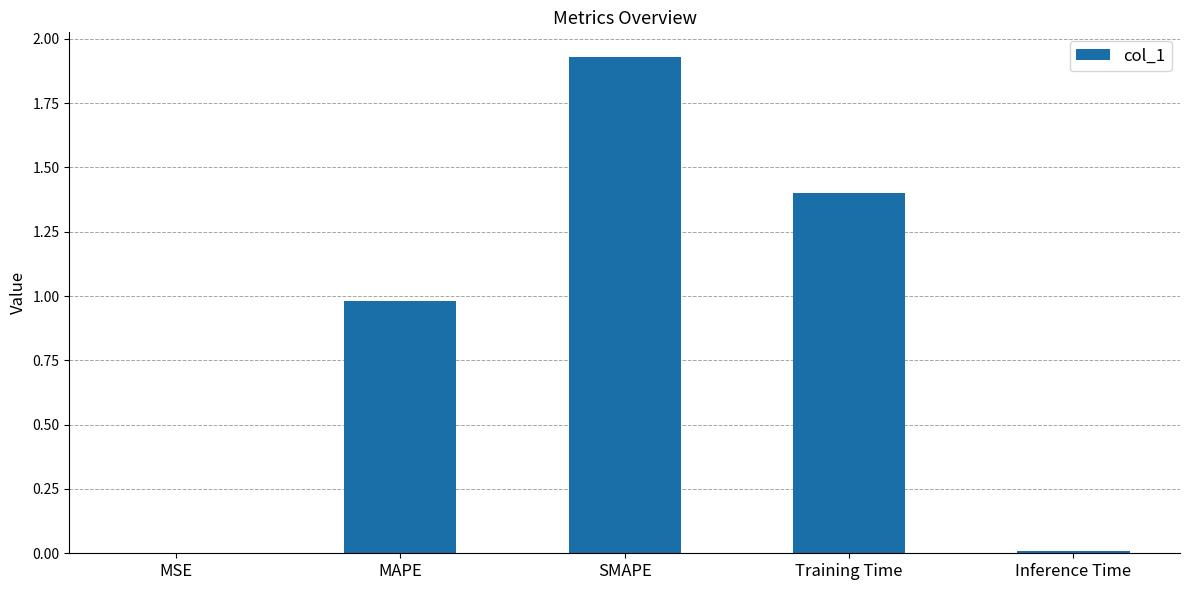

What is the approximate value at MAPE?

1.0